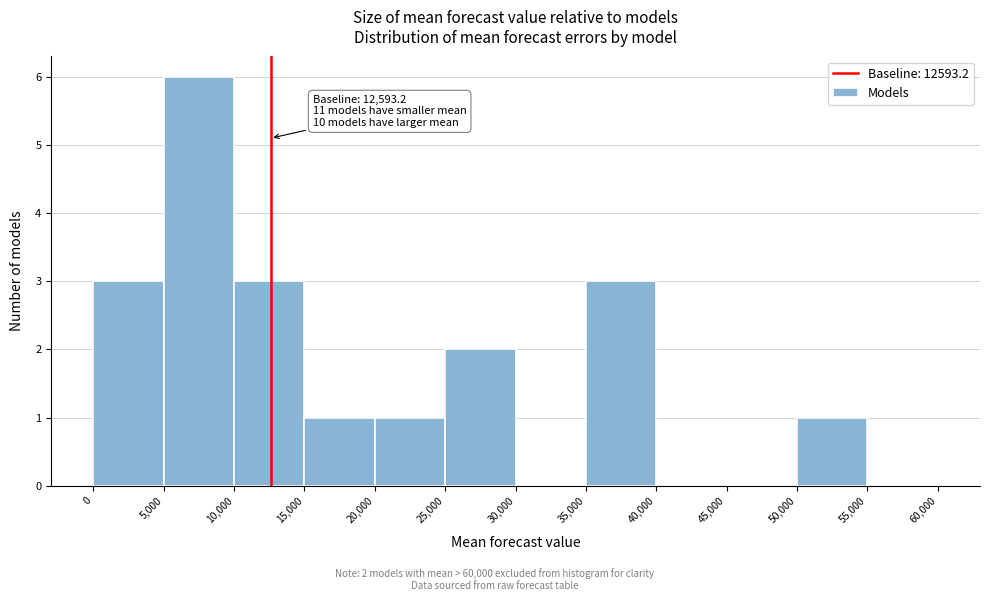

Over which range of the x-axis is the bar tallest?

5,000 to 10,000